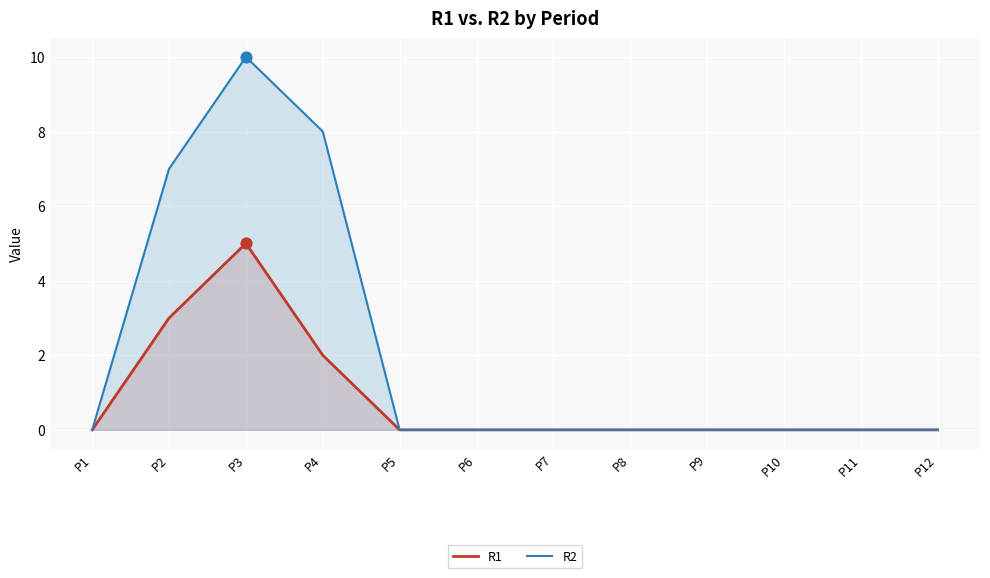

Which series has the largest Y range (max minus min)?

R2